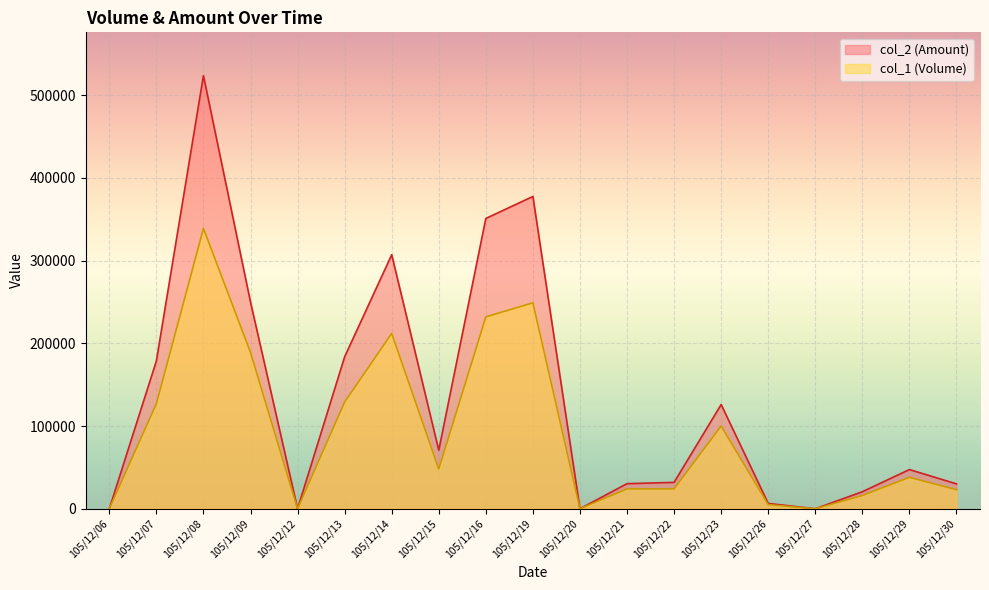

What is the total value across all series at 105/12/14?

519160